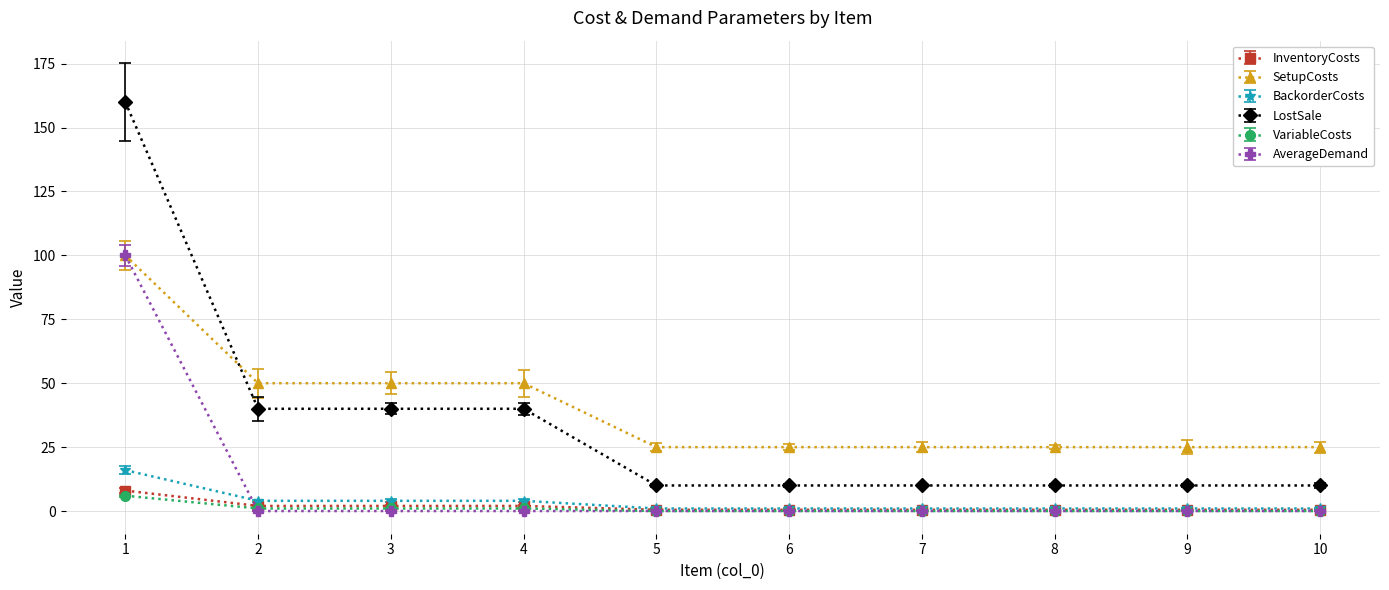

What are all the series names shown in the legend?

InventoryCosts, SetupCosts, BackorderCosts, LostSale, VariableCosts, AverageDemand